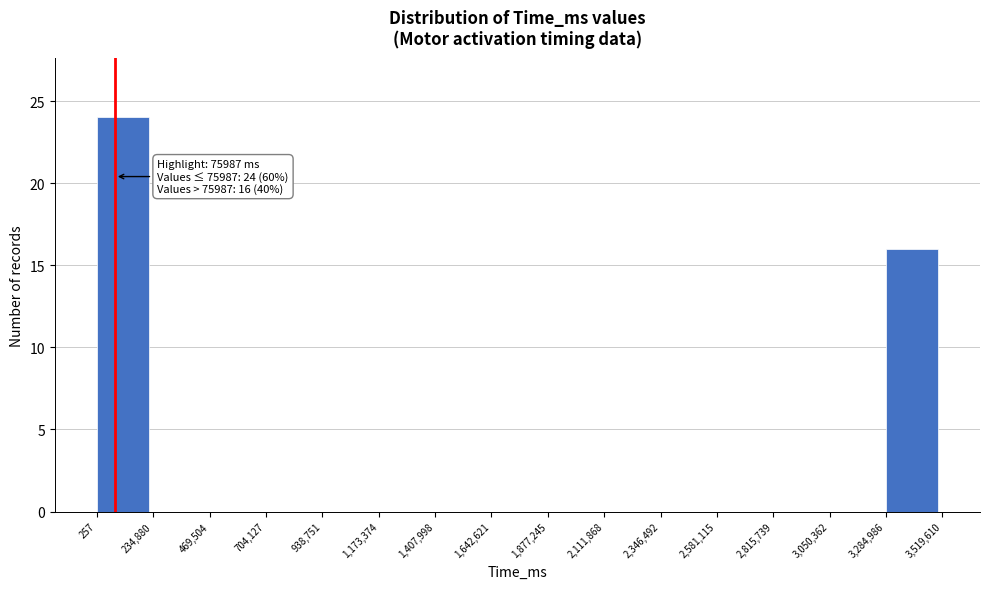

Which range on the x-axis has the tallest bar?

257 to 234,880